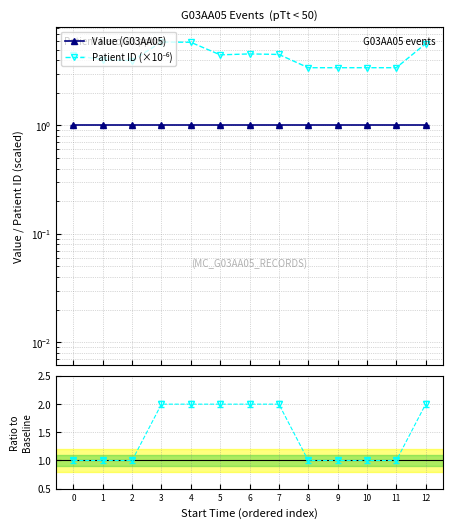

What is the highest value of the Patient ID (×10⁻⁶) series?

5.9